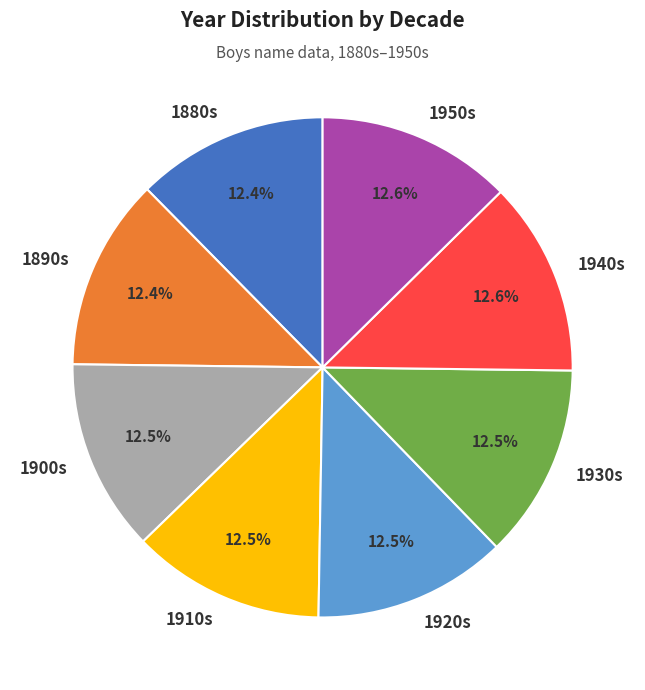

Approximately how many times larger is the value at 1930s compared to 1910s?

1.0